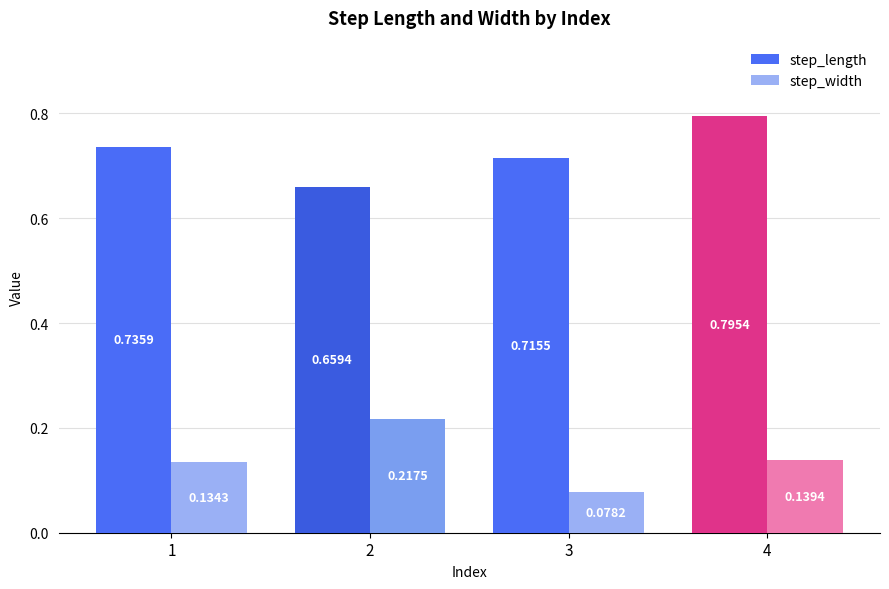

What are all the series names shown in the legend?

step_length, step_width